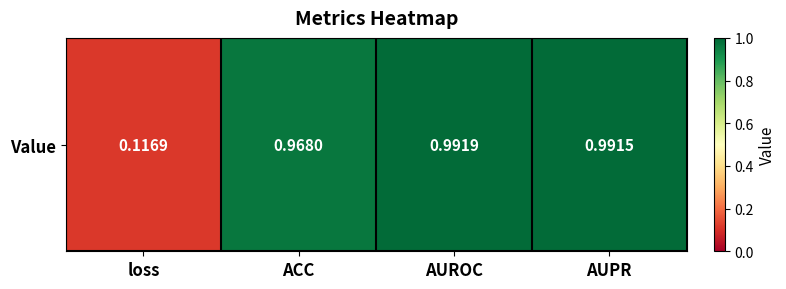

Where is the data nearest to the value 0?

loss